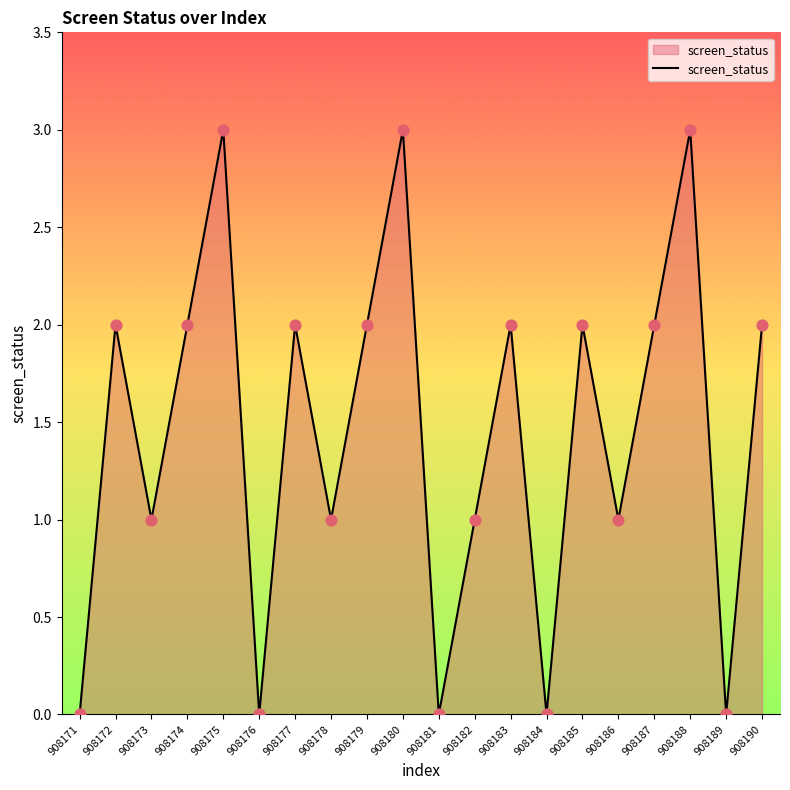

What is the change in value from 908171 to 908180?

+3